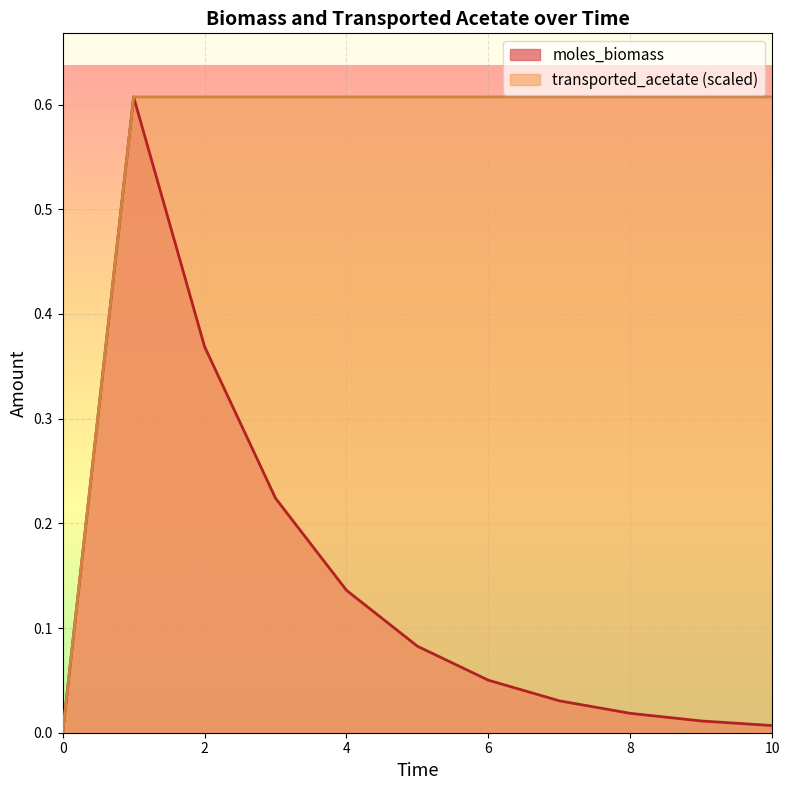

Does the chart display data point markers on the line(s)?

No